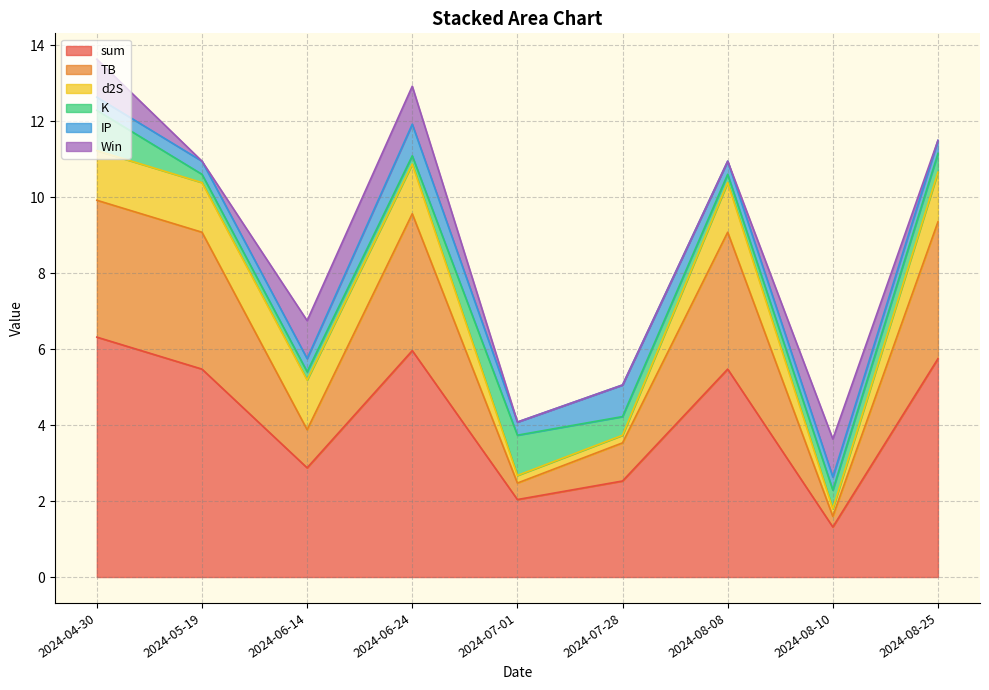

Reading left to right, what are all the values shown in this chart?

sum: 6.3	5.5	2.9	6.0	2.0	2.5	5.5	1.3	5.7
TB: 3.6	3.6	1.0	3.6	0.4	1.0	3.6	0.3	3.6
d2S: 1.3	1.3	1.3	1.3	0.2	0.2	1.3	0.2	1.3
K: 1.1	0.2	0.2	0.2	1.1	0.5	0.2	0.5	0.5
IP: 0.3	0.3	0.3	0.8	0.3	0.8	0.3	0.3	0.3
Win: 1.0	0.0	1.0	1.0	0.0	0.0	0.0	1.0	0.0